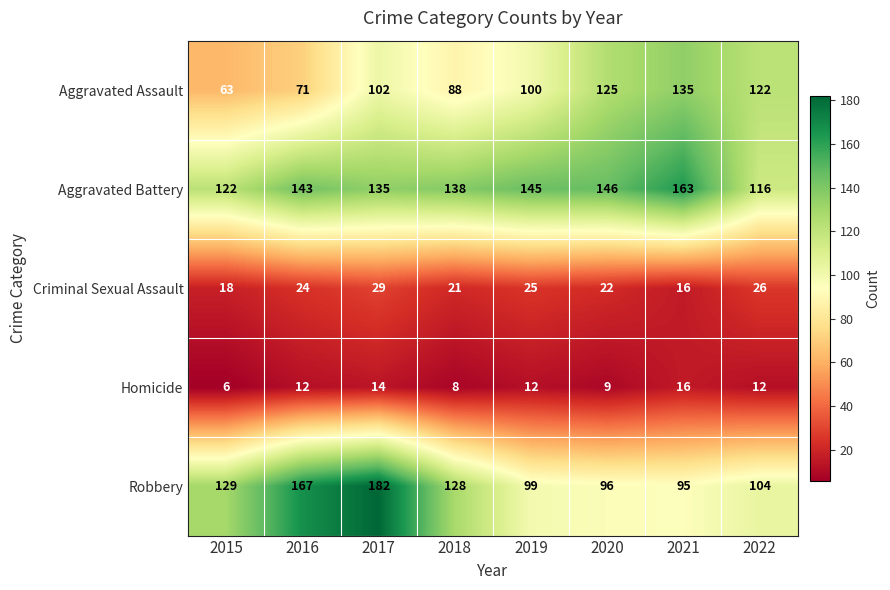

True or false: Homicide has a value of 16 at 2021.

True